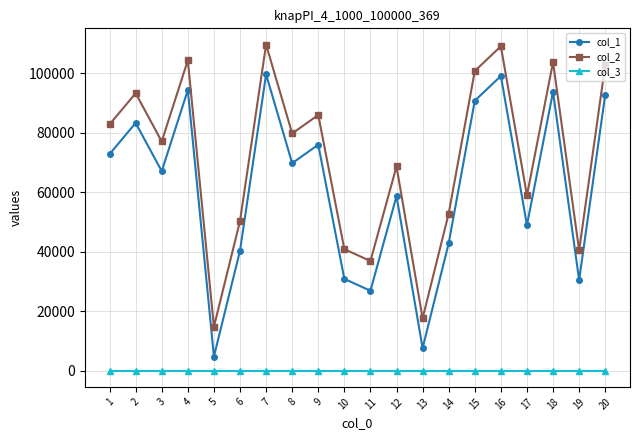

Rank the series by their maximum value, from lowest to highest.

col_3, col_1, col_2